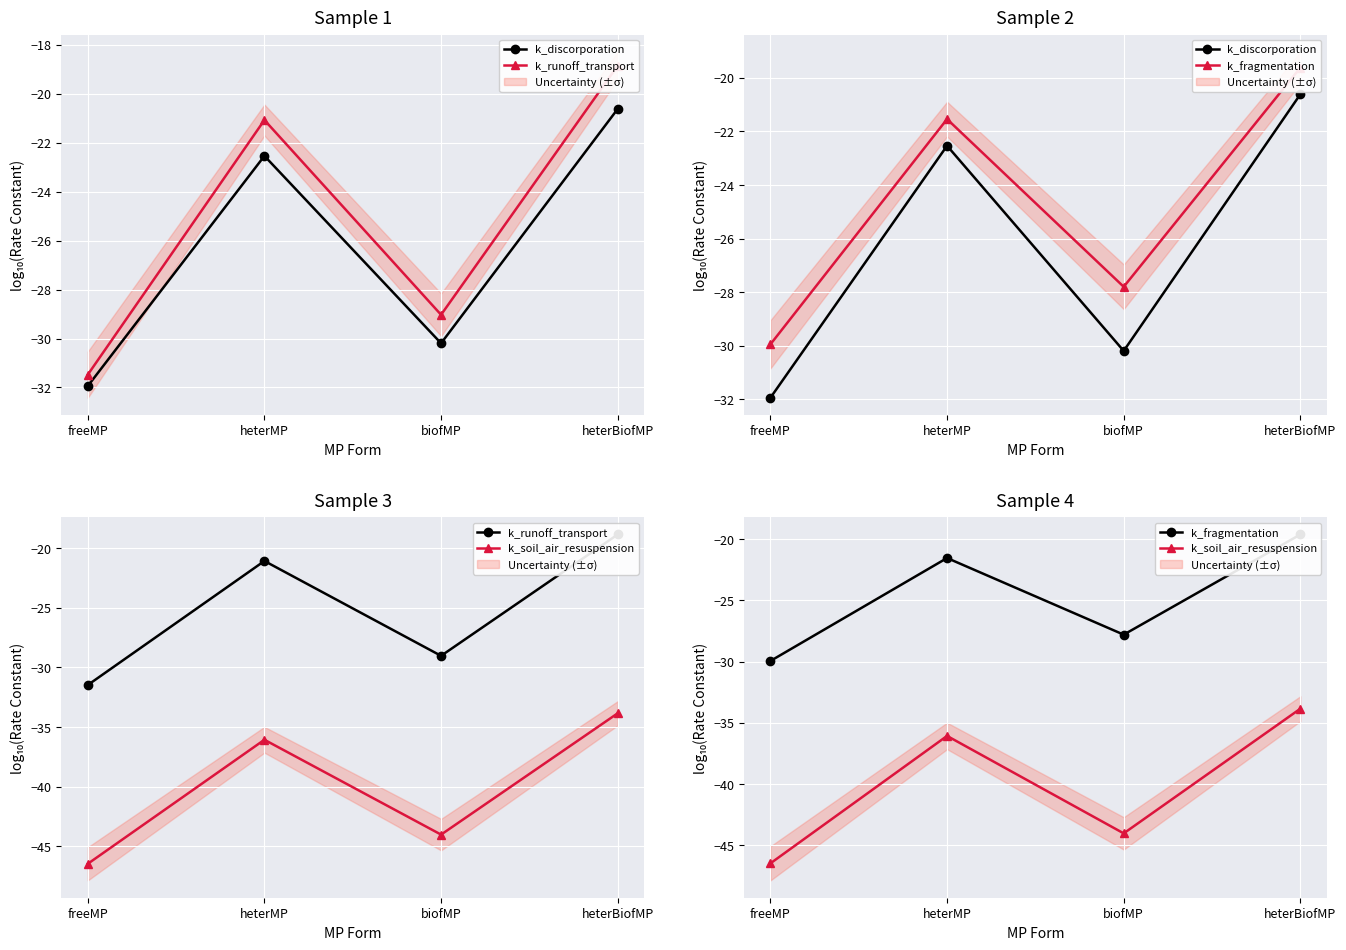

What is the greatest value displayed?

-18.8